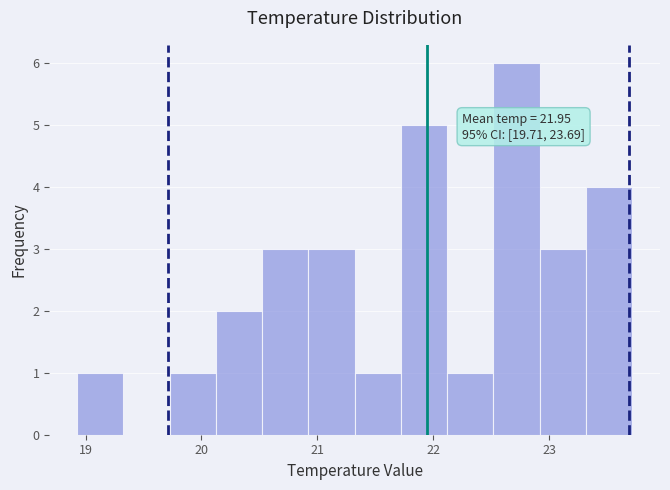

Read against the x-axis, roughly where is the centre of the tallest bar?

22.7